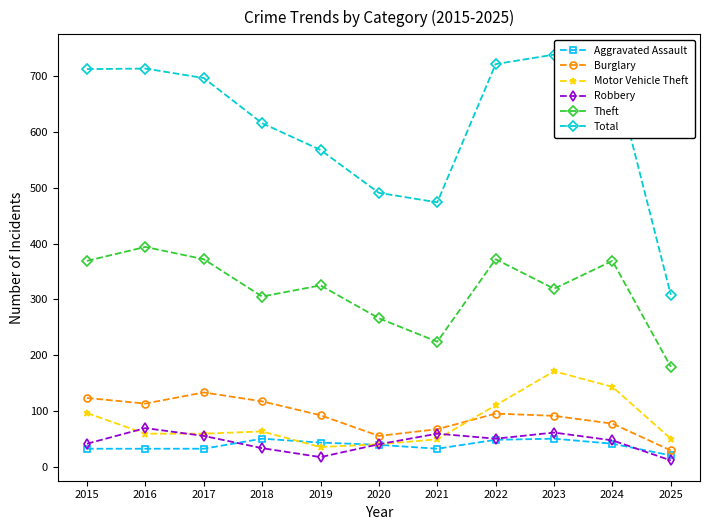

True or false: Total has more than 0 points higher than both neighbors.

True